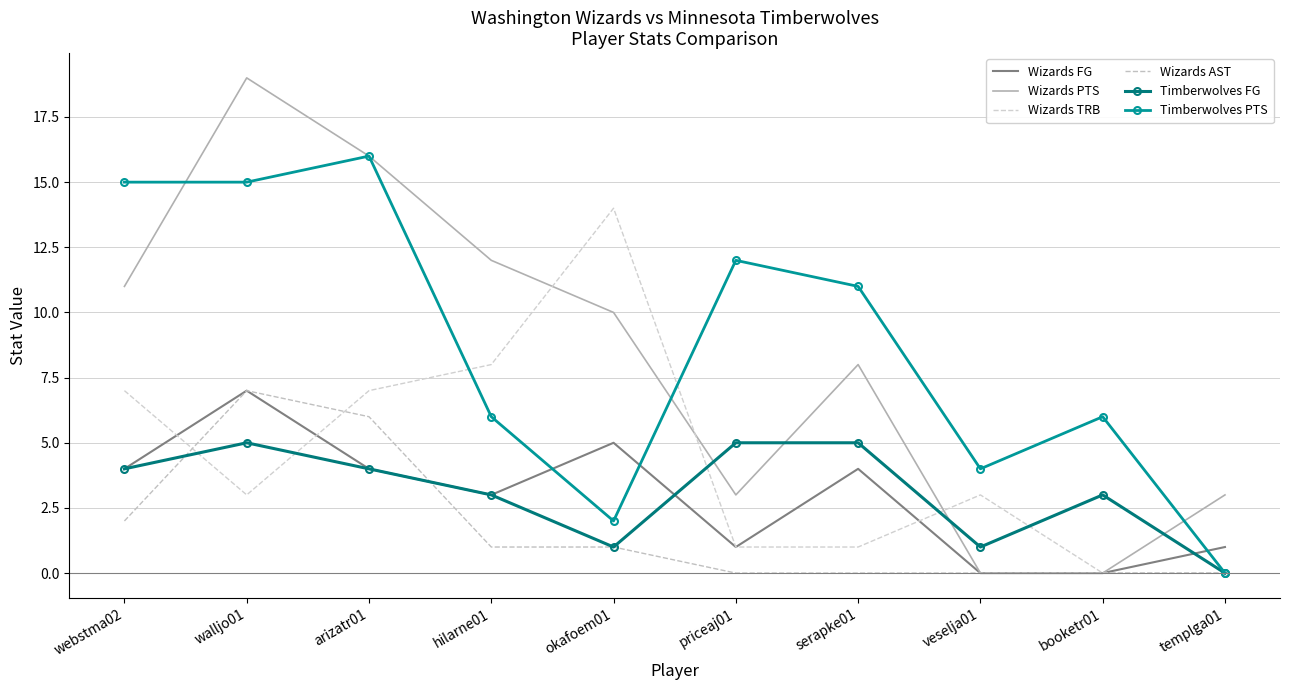

What is the label of the 7th point from the right?

hilarne01